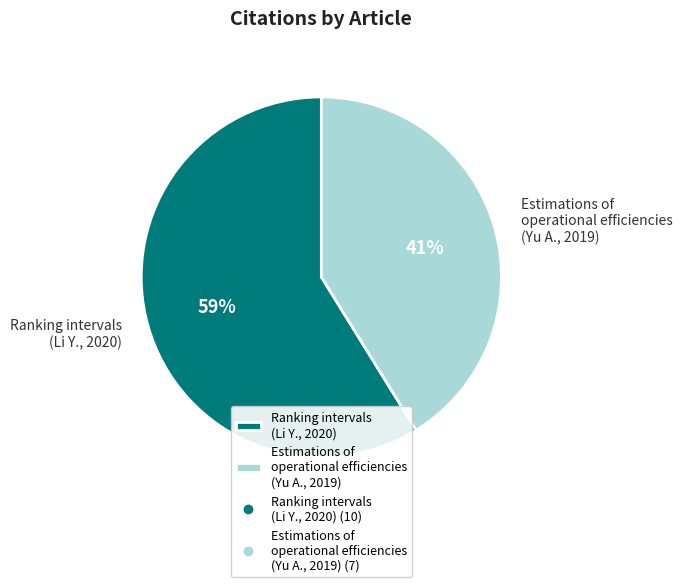

Is the sum of Estimations of operational efficiencies (Yu A., 2019) and Ranking intervals (Li Y., 2020) greater than half?

Yes